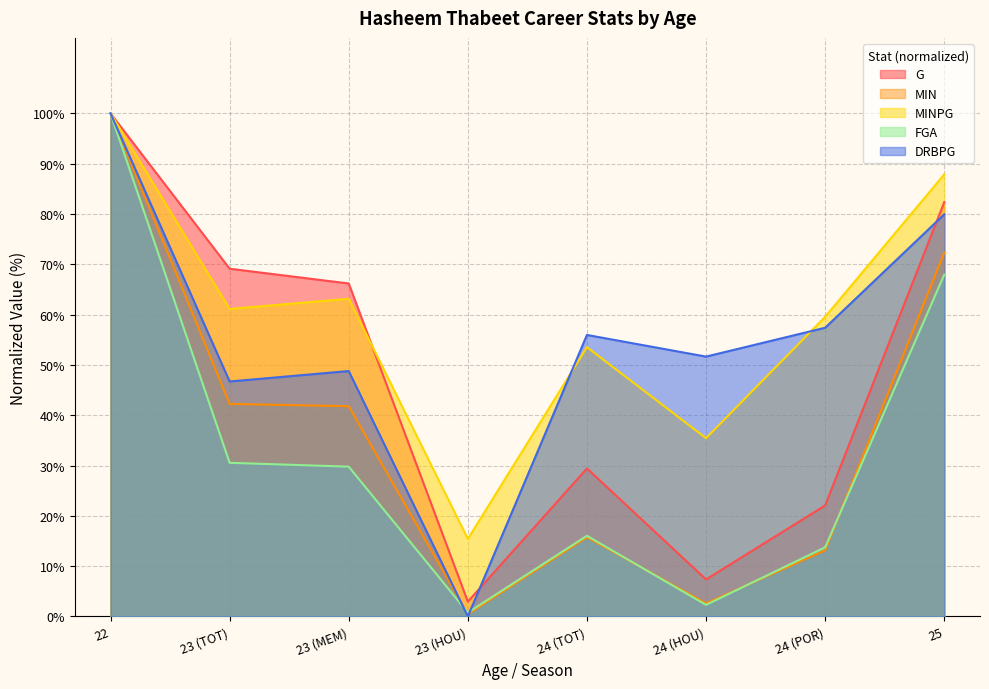

What is the label of the 2nd point from the left?

23 (TOT)